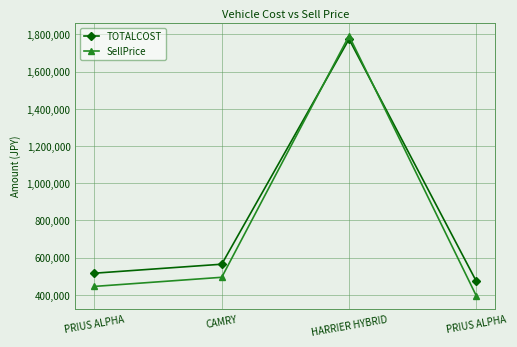

How many times do TOTALCOST and SellPrice cross each other?

2